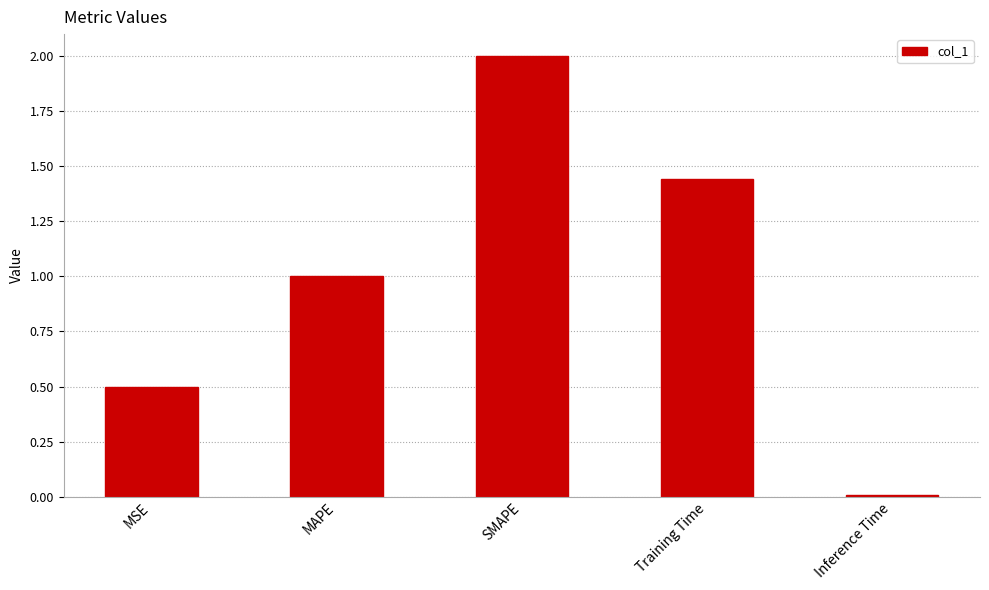

The chart shows a value of 1.6 at MAPE. True or false?

False